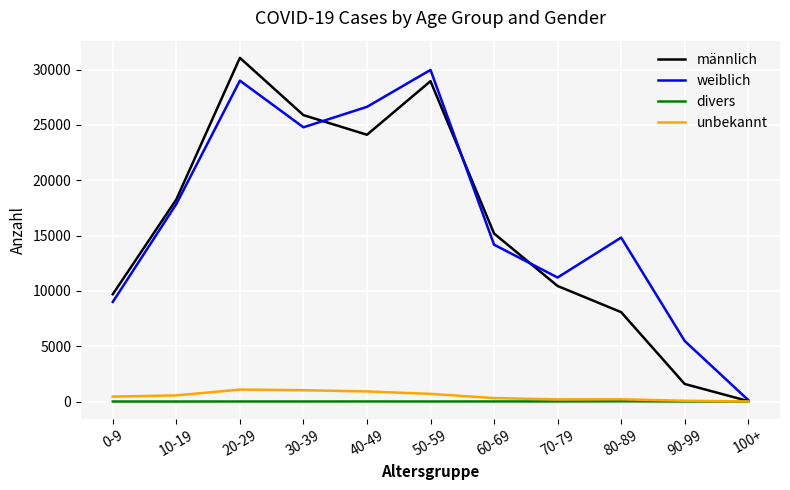

How many series are shown in this chart?

4